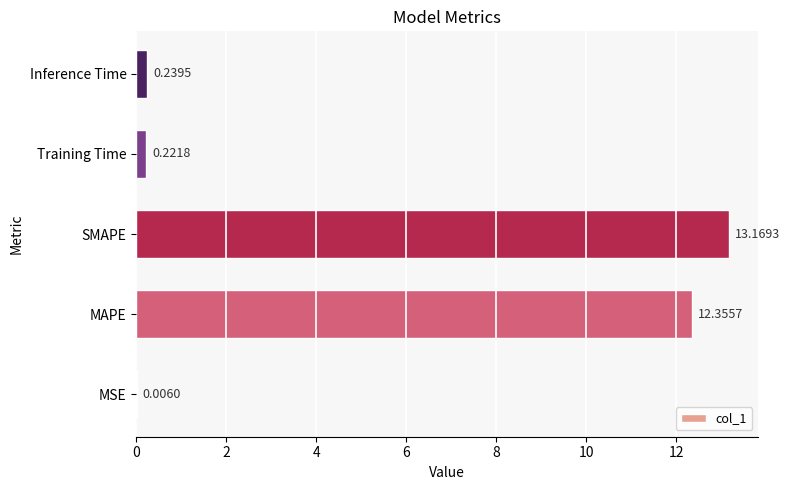

What is the sum of the values at MAPE and MSE?

12.4